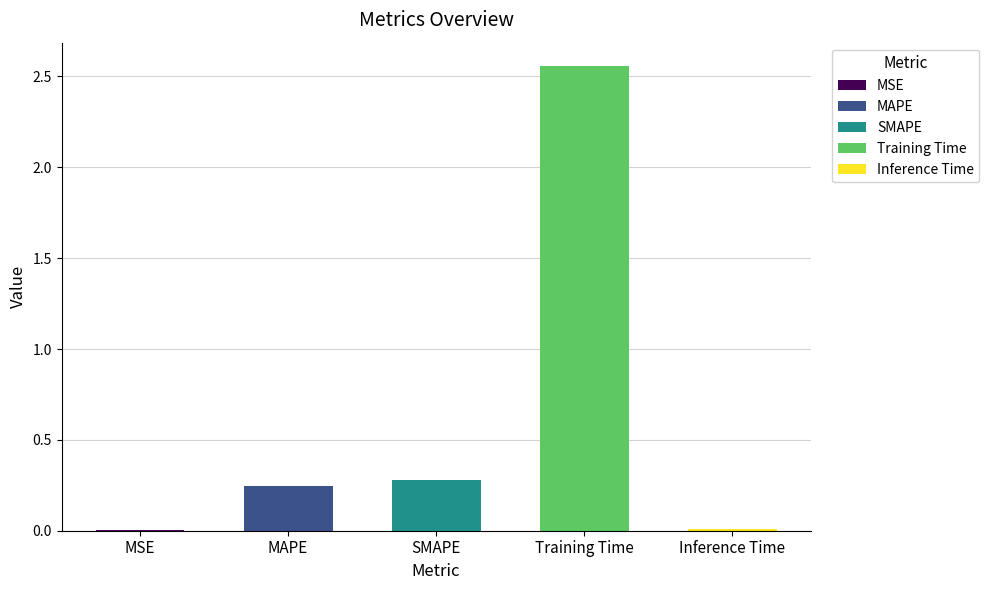

What is the label of the 5th bar from the left?

Inference Time